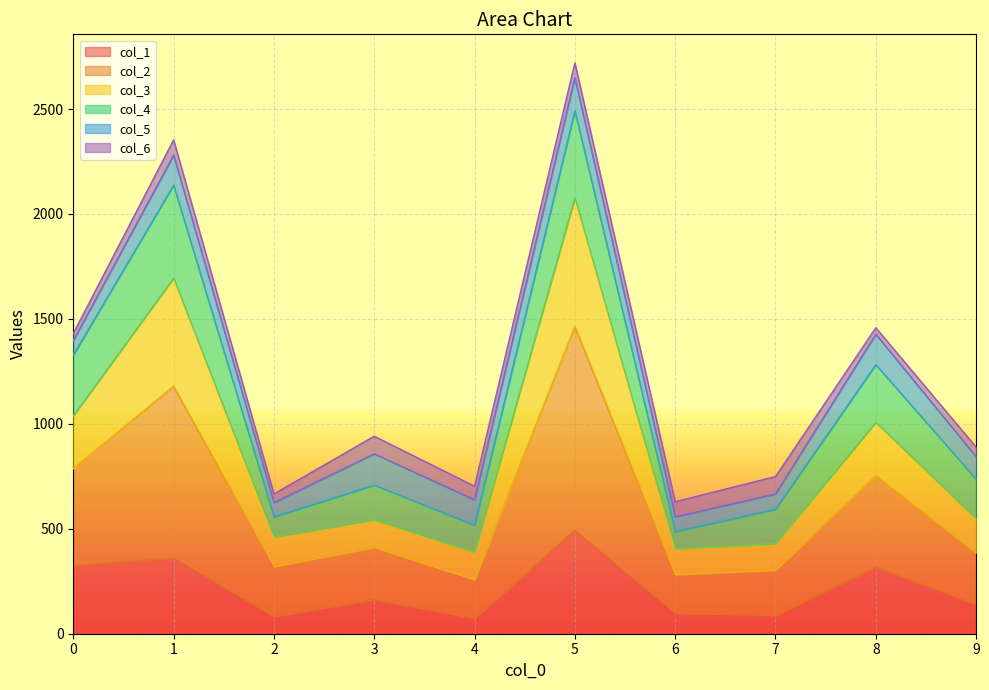

What is the total value across all series at 1?

2353